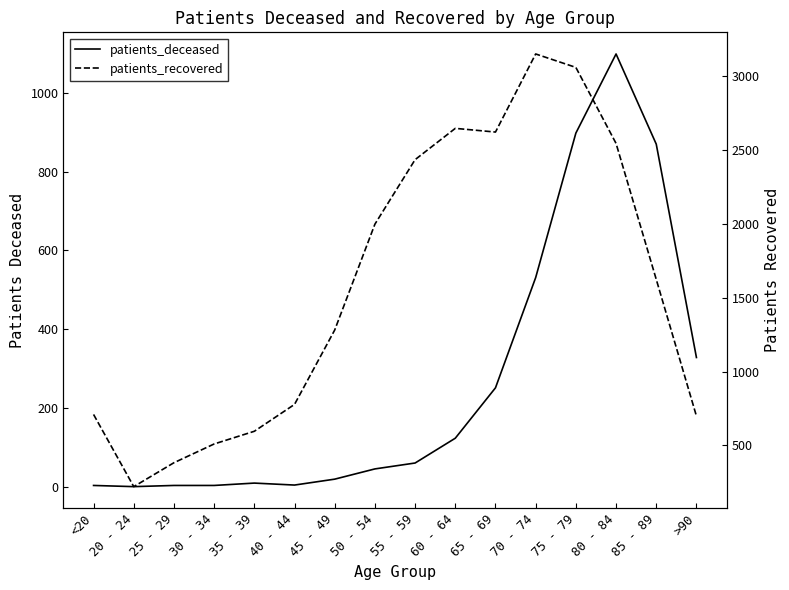

What is the difference between the patients_recovered values at 55 - 59 and 40 - 44?

1658